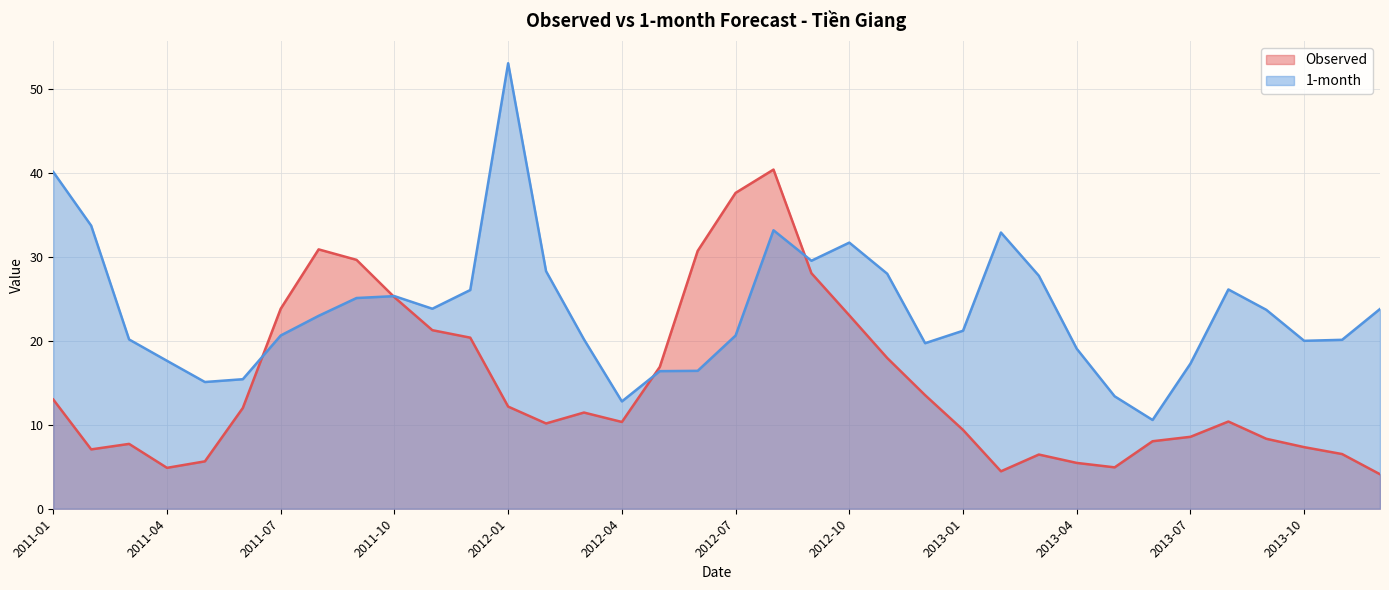

At 2011-02, list the series in order from smallest to largest.

Observed, 1-month